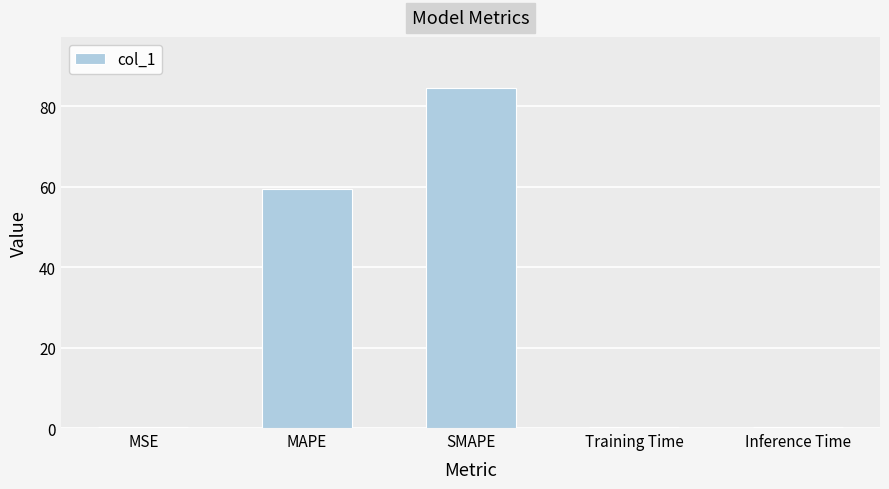

Is it true that the value at MSE is 0.2?

True